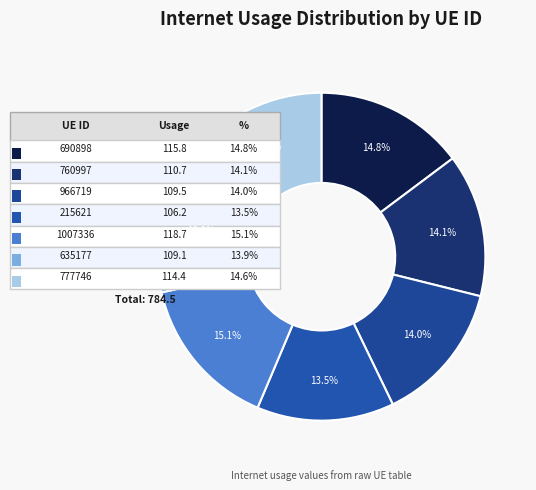

Does 1007336 represent more than half of the total?

No